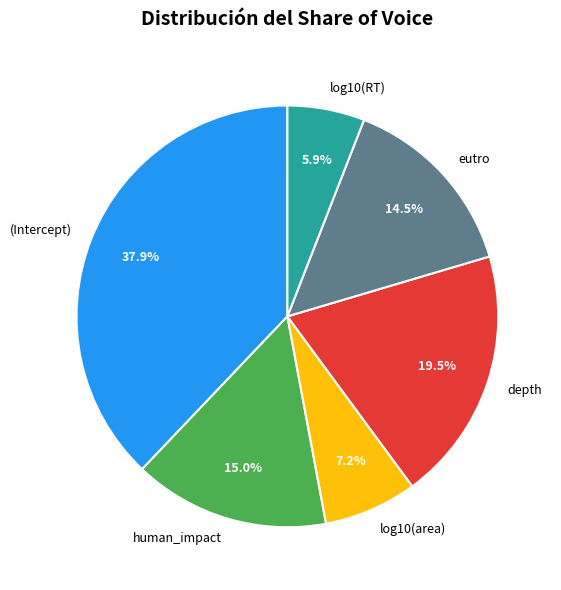

Rank the categories by value from lowest to highest.

log10(RT), log10(area), eutro, human_impact, depth, (Intercept)